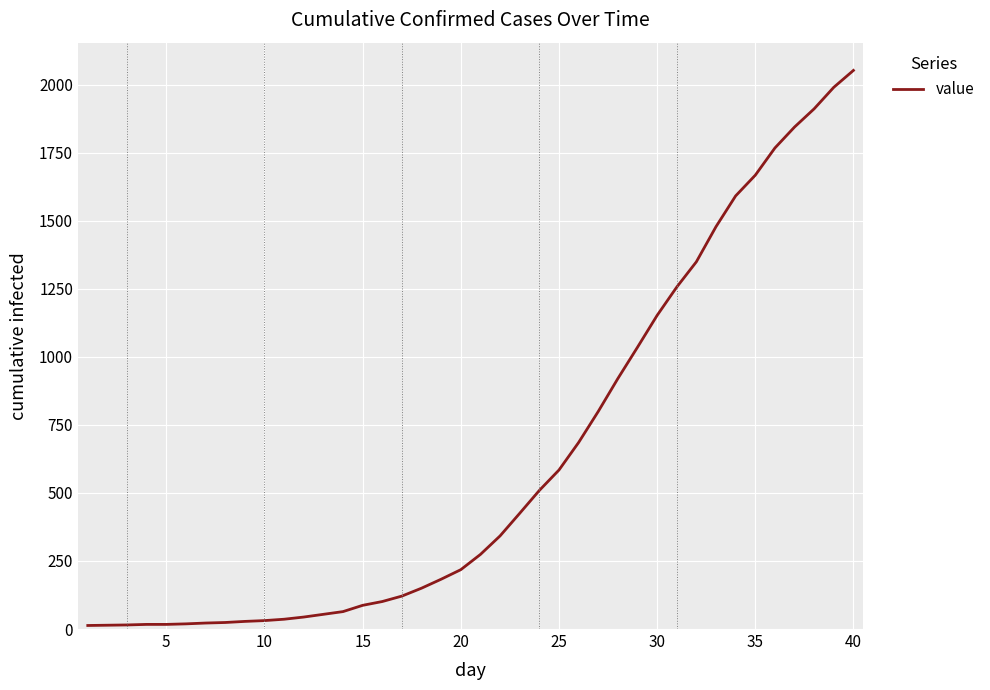

What is the greatest value displayed?

2052